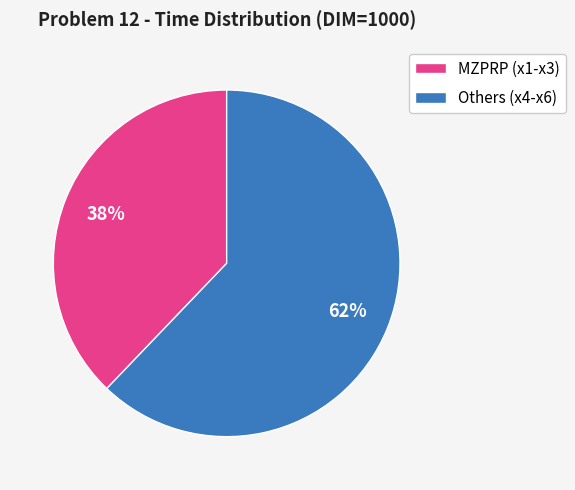

Is the sum of Others (x4-x6) and MZPRP (x1-x3) greater than half?

Yes